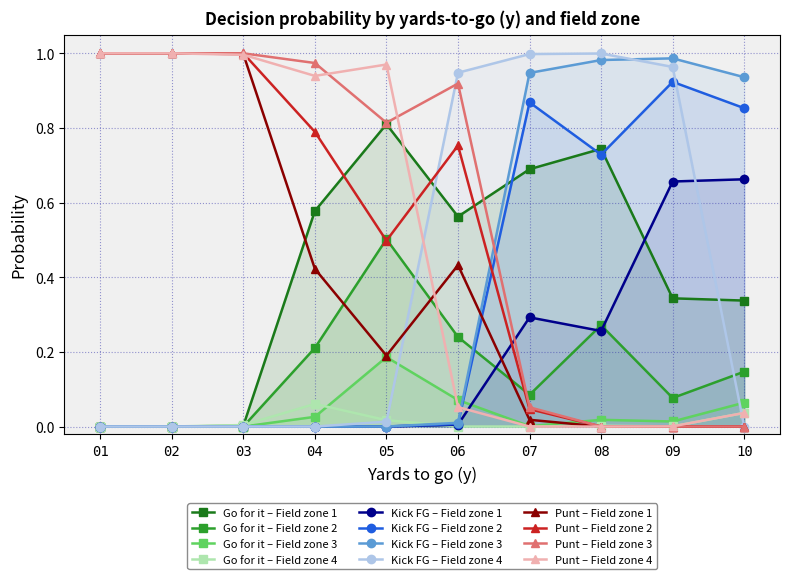

Which series has the largest total across all categories?

Punt – Field zone 3